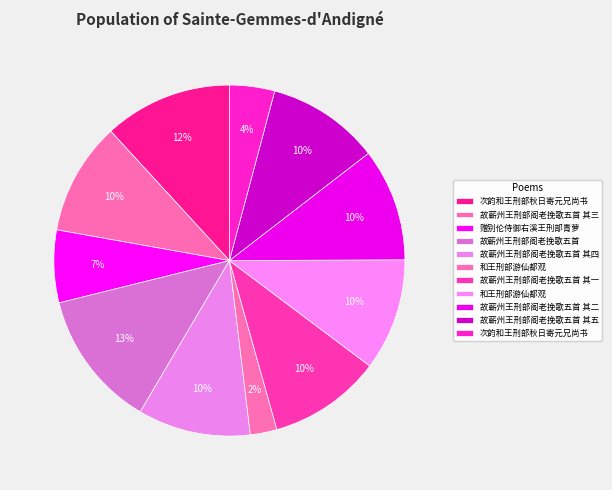

What is the largest slice in the pie chart?

故蕲州王刑部阁老挽歌五首